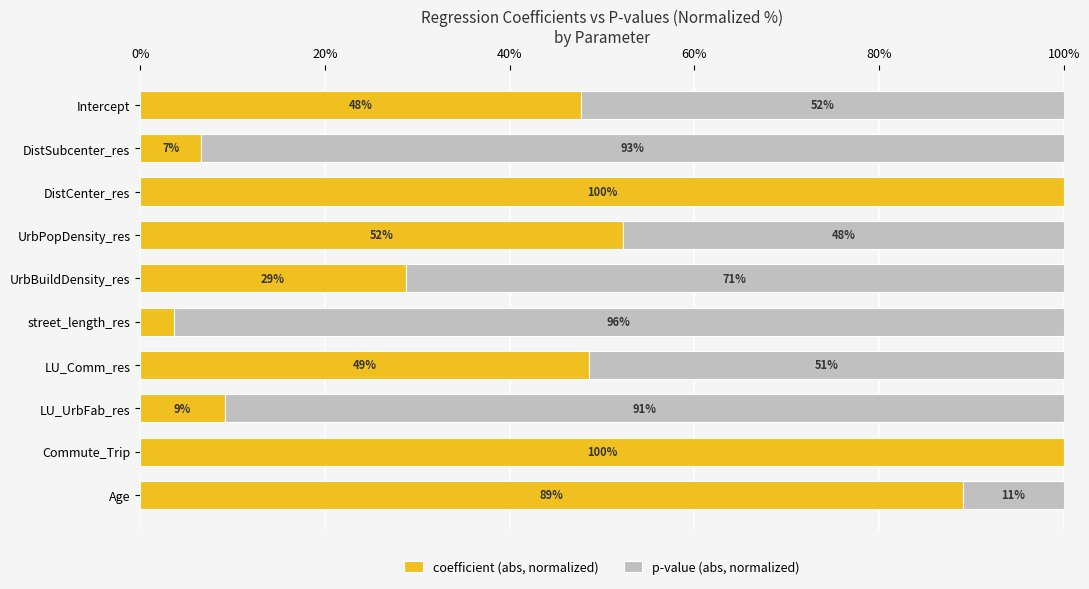

How many series are shown in this chart?

2